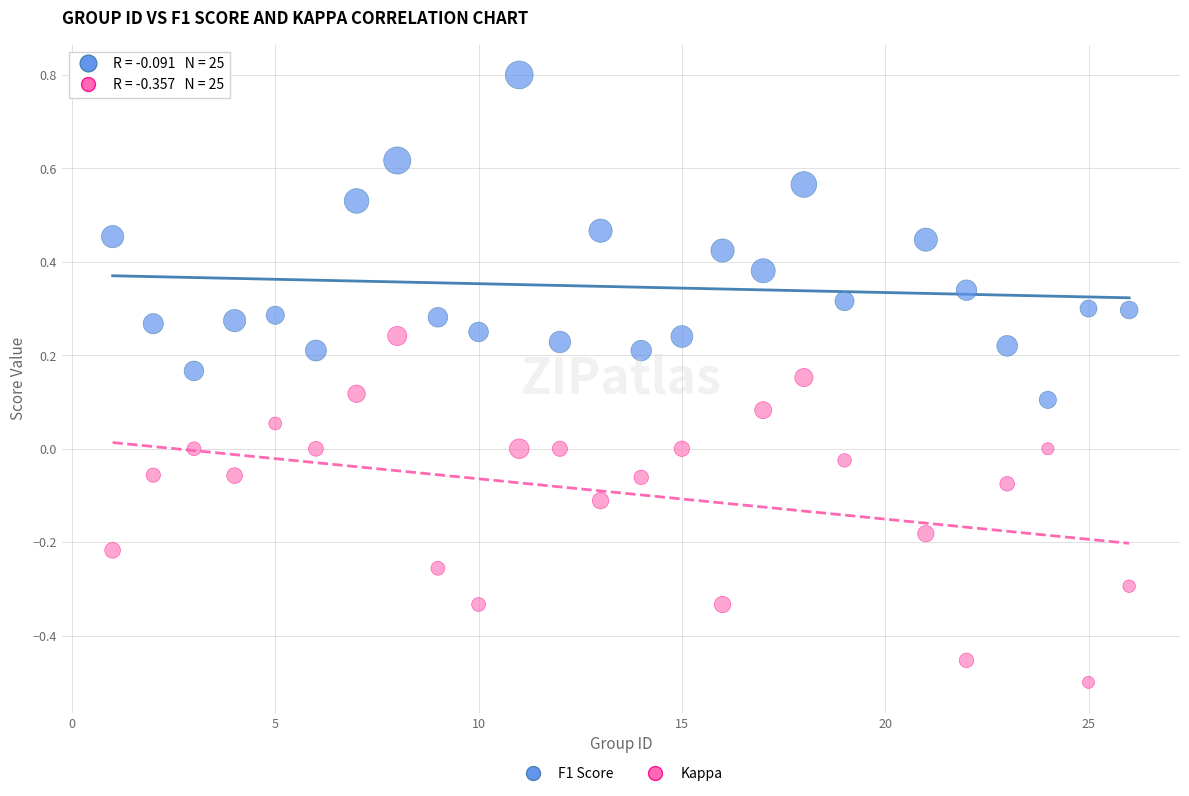

Which series has the widest spread of Y values?

Kappa